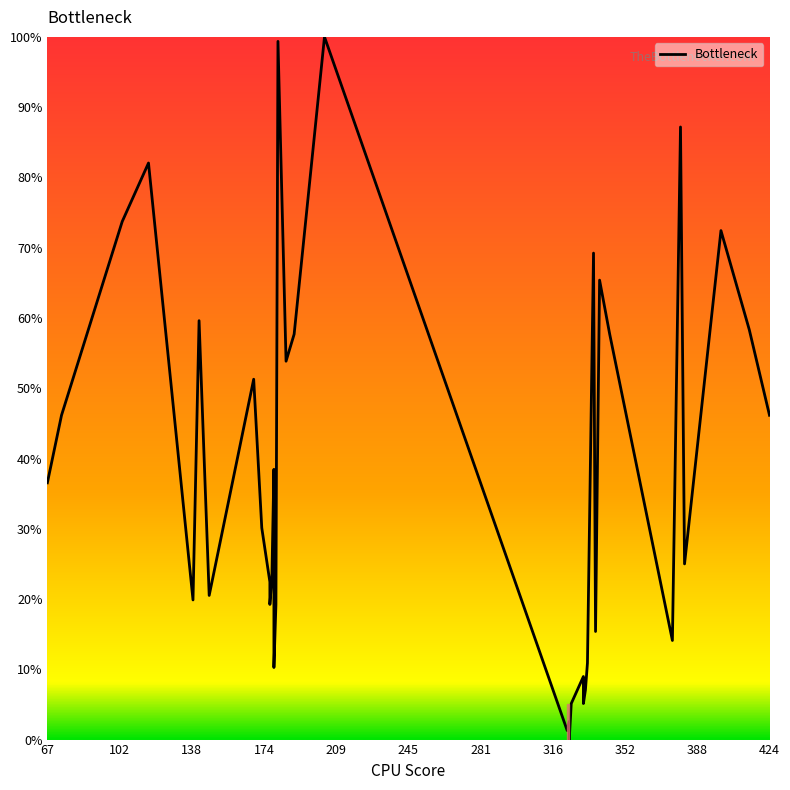

What is the difference between the maximum and minimum values?

100.0